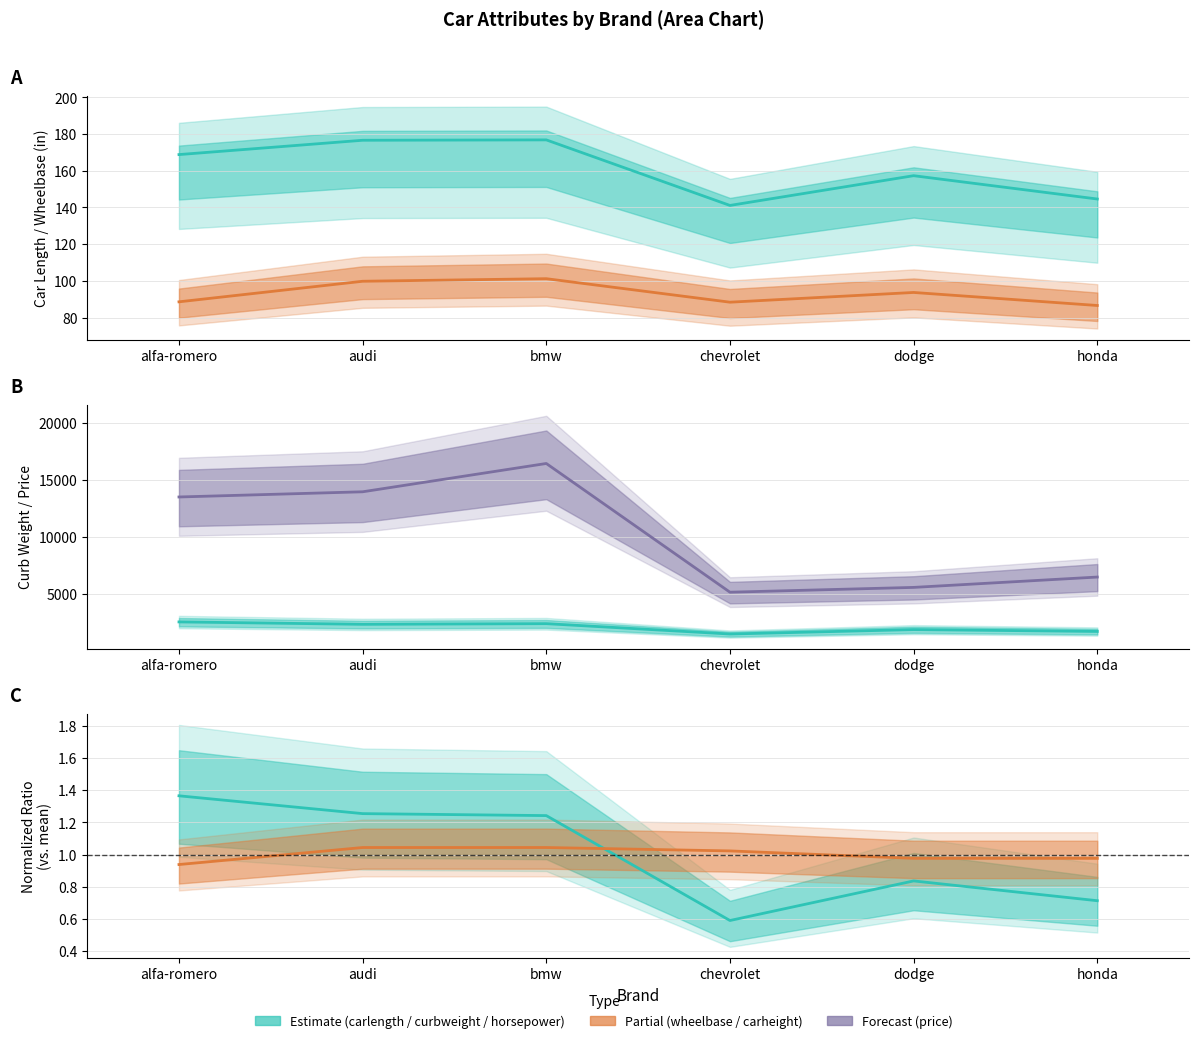

True or false: carheight (norm.) and price cross at least once.

False